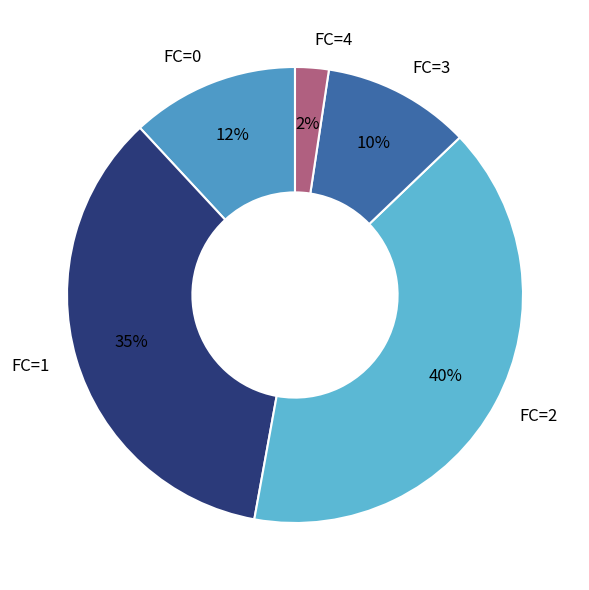

Is there a majority slice in this chart?

No